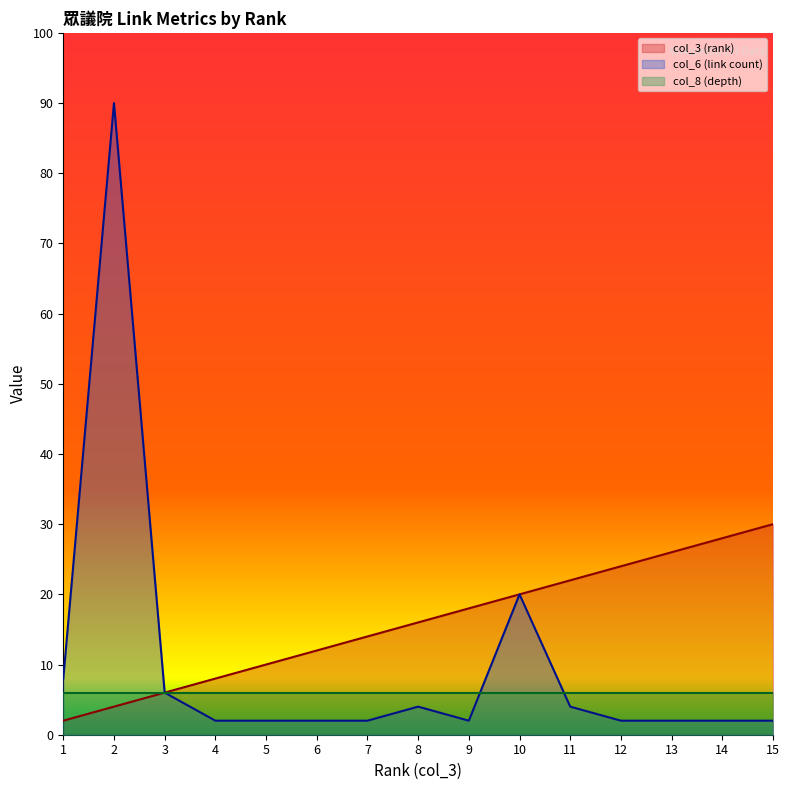

Rank the series by their average value, from lowest to highest.

col_8 (depth), col_6 (link count), col_3 (rank)